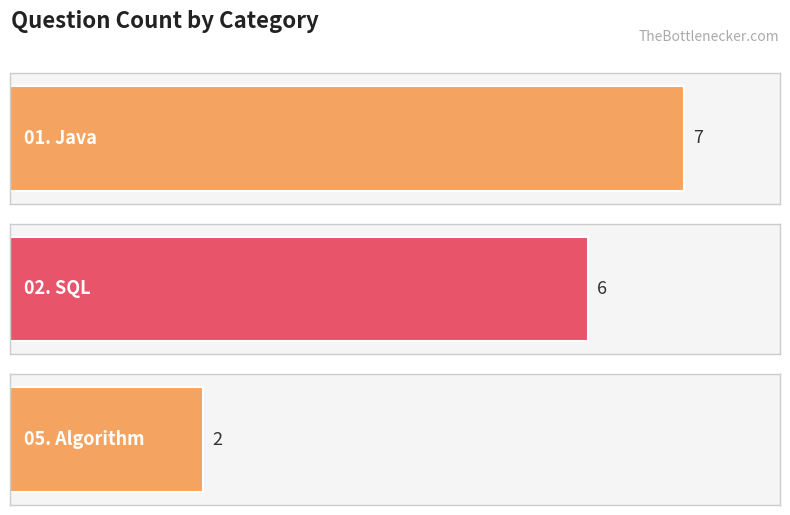

What is the smallest value displayed?

2